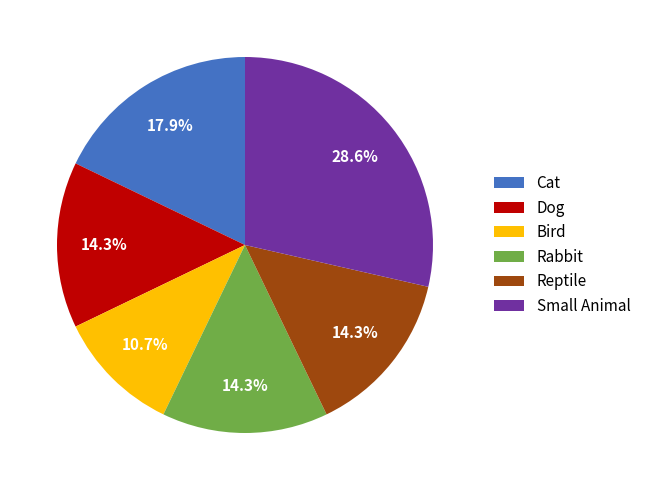

Which has a higher value, Rabbit or Small Animal?

Small Animal